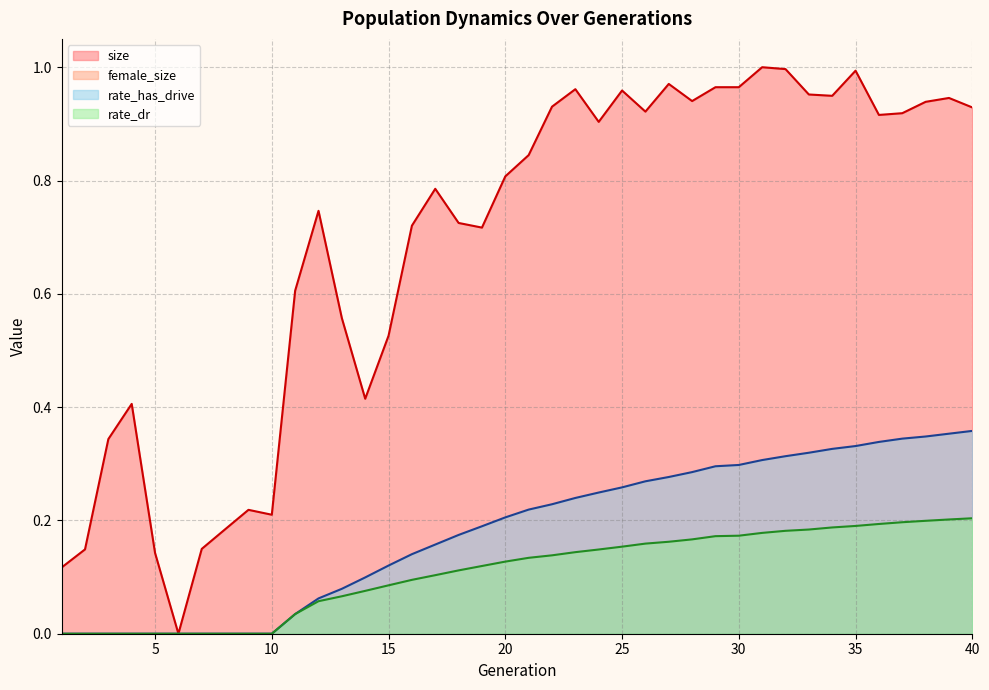

Between 40 and 32, which is larger?

32